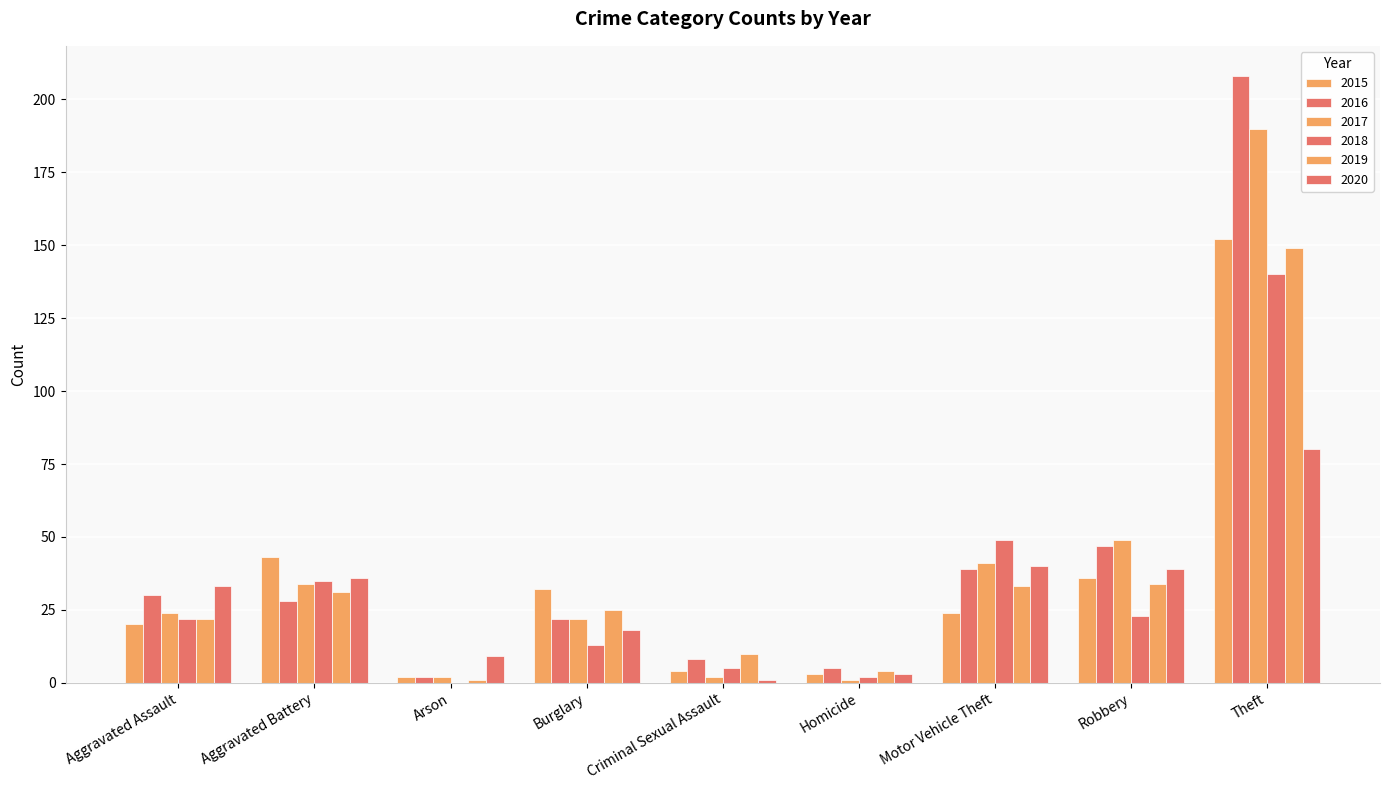

Reading left to right, transcribe all the data shown in this chart.

2015: 20	43	2	32	4	3	24	36	152
2016: 30	28	2	22	8	5	39	47	208
2017: 24	34	2	22	2	1	41	49	190
2018: 22	35	0	13	5	2	49	23	140
2019: 22	31	1	25	10	4	33	34	149
2020: 33	36	9	18	1	3	40	39	80